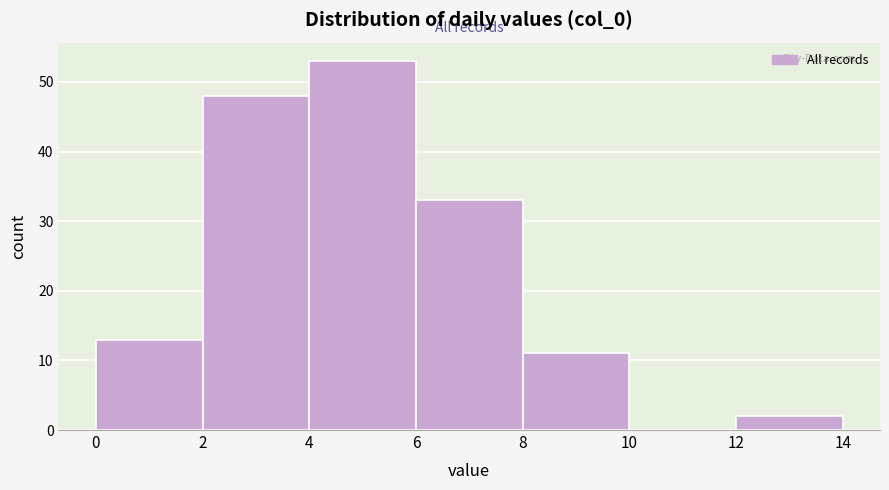

Reading left to right, transcribe this chart: for each bar, give the range it covers on the x-axis and its height. The values are not printed on the chart, so give them approximately, as read against the axis.

0 to 2: 13
2 to 4: 48
4 to 6: 53
6 to 8: 33
8 to 10: 11
10 to 12: 0
12 to 14: 2